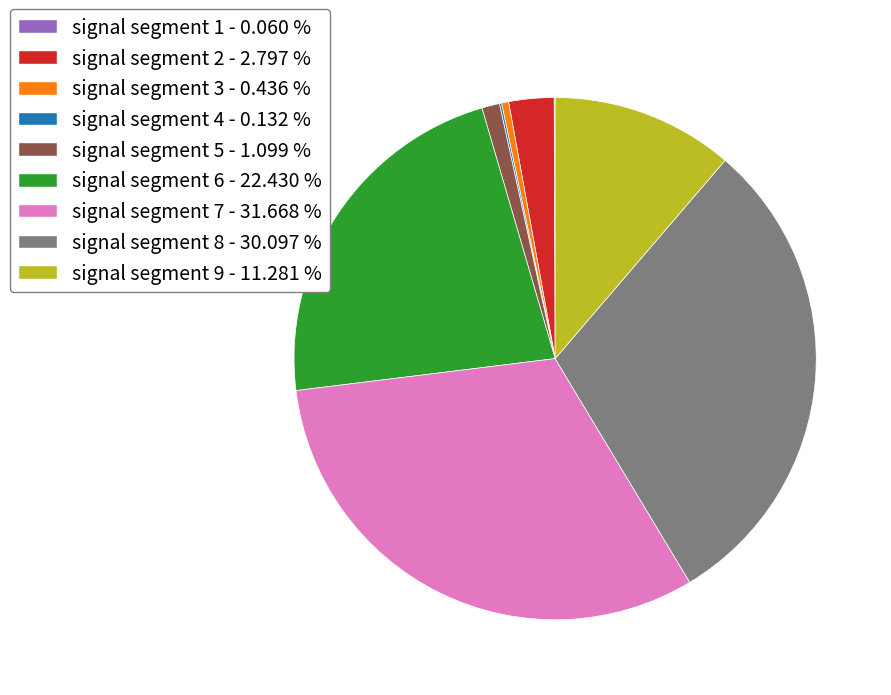

Is signal segment 7 the majority of the pie?

No